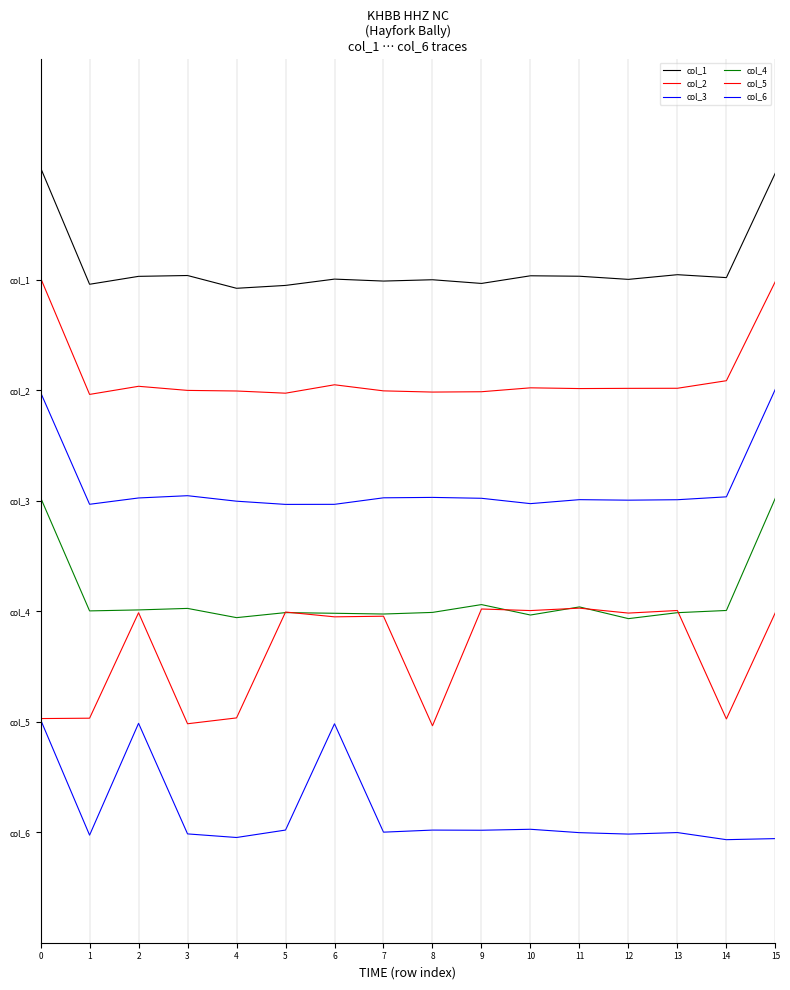

What is the difference between the col_3 values at 15 and 8?

1.0